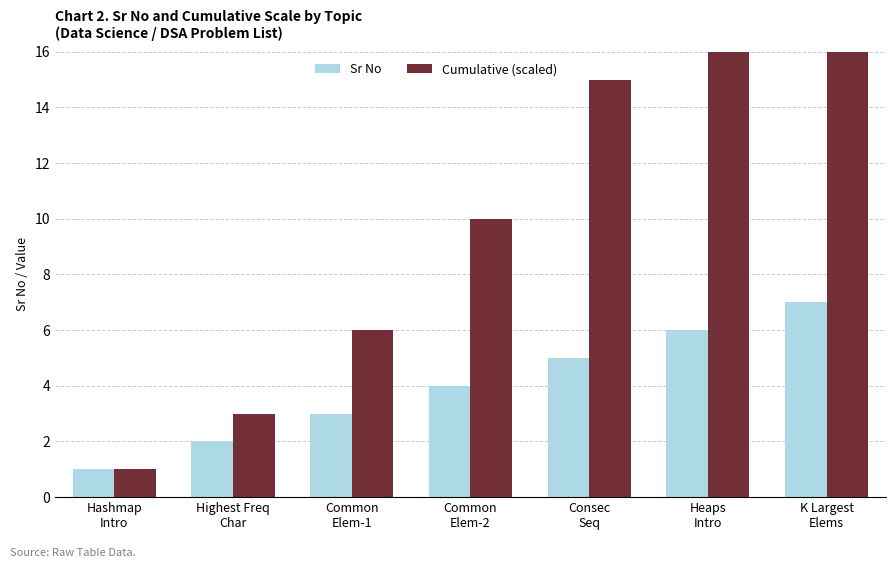

Which series has the largest total across all categories?

Cumulative (scaled)